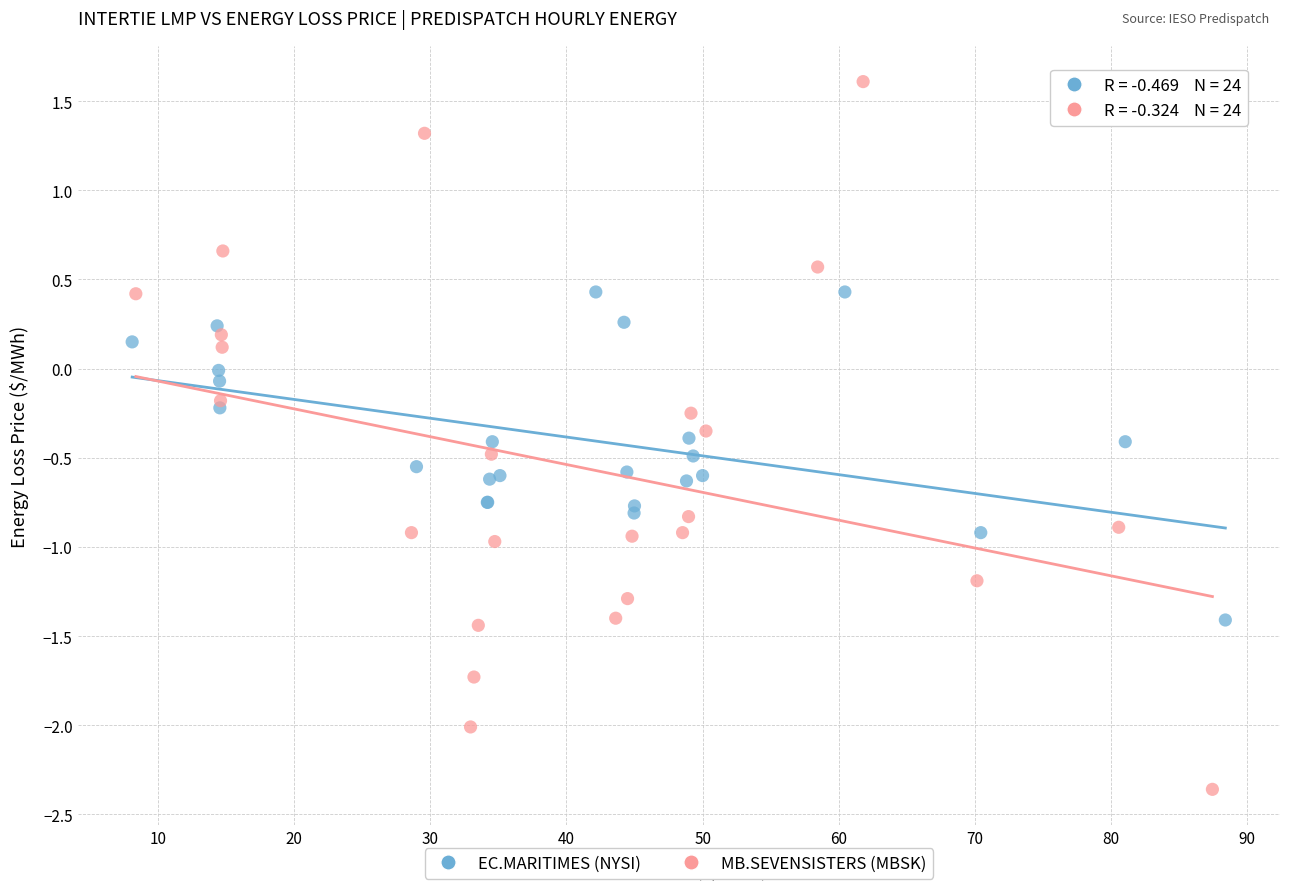

Which series reaches the maximum Y coordinate?

MB.SEVENSISTERS (MBSK)